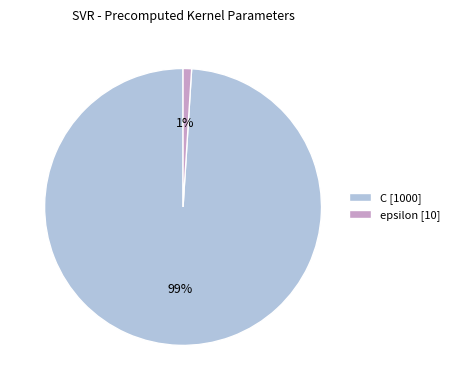

Rank the categories by value from highest to lowest.

C, epsilon